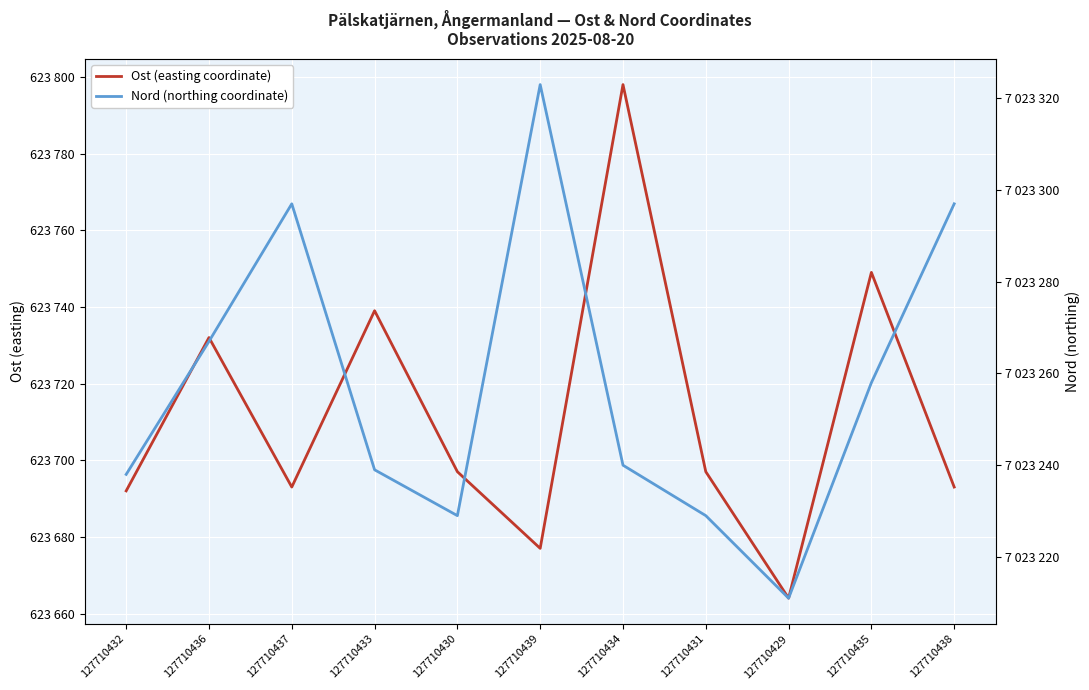

What is the difference between the highest and lowest values at 127710434?

6399442